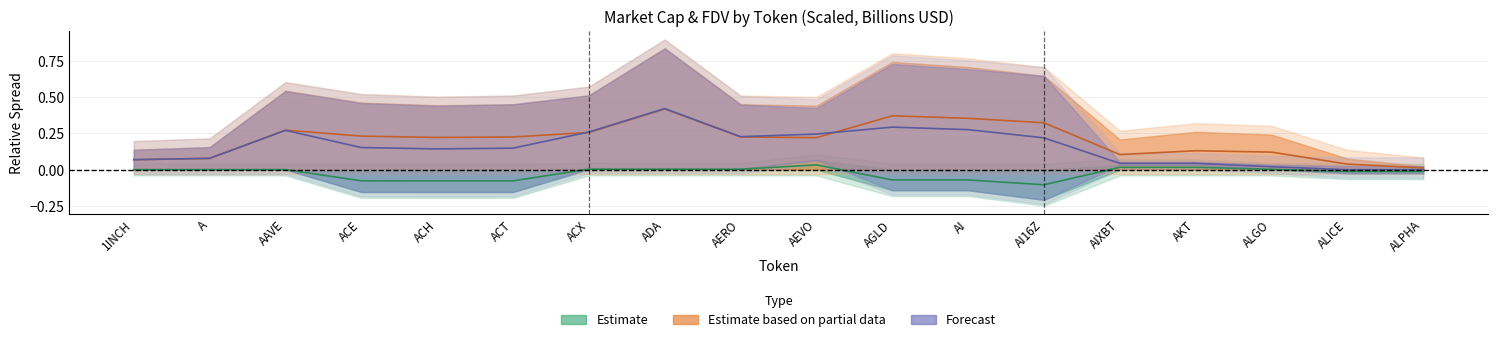

True or false: Forecast (CG FDV) has more than 0 points higher than both neighbors.

True